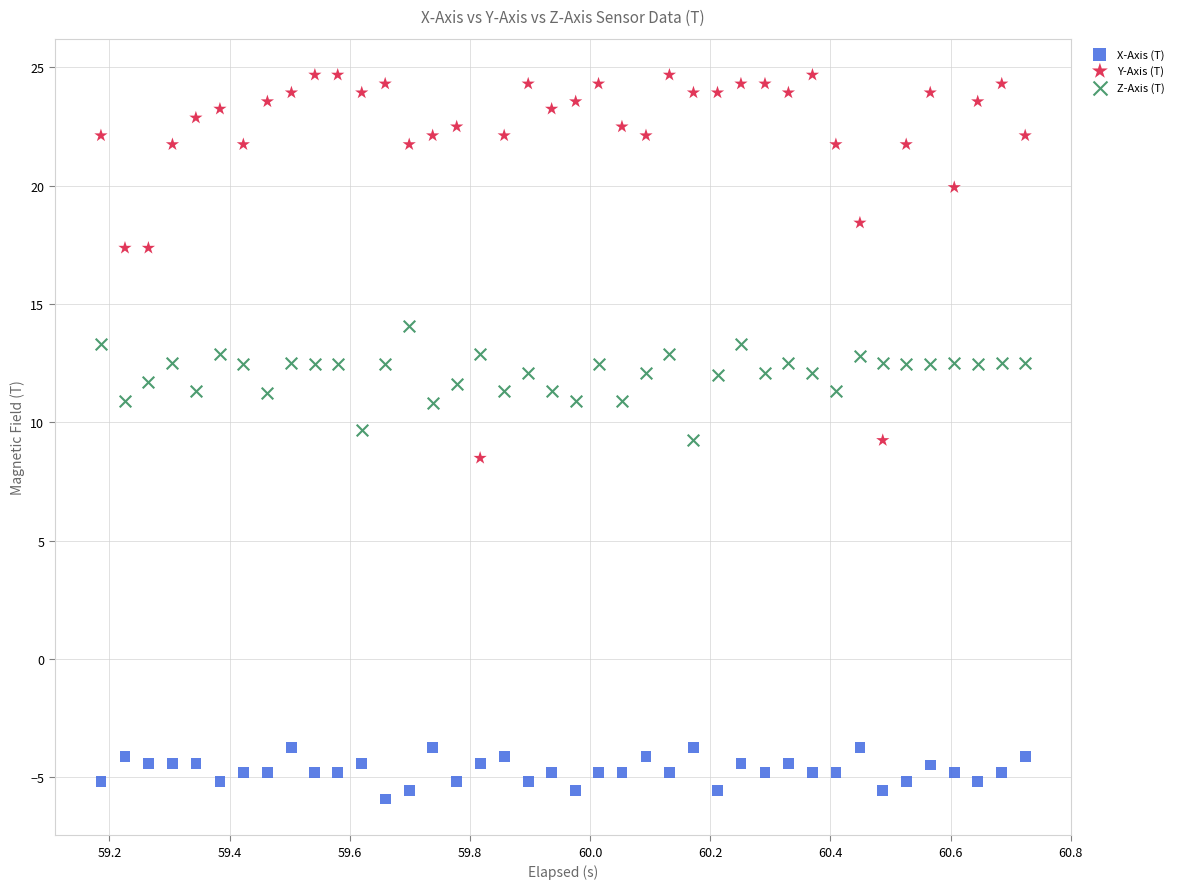

Which series reaches the maximum Y coordinate?

Y-Axis (T)